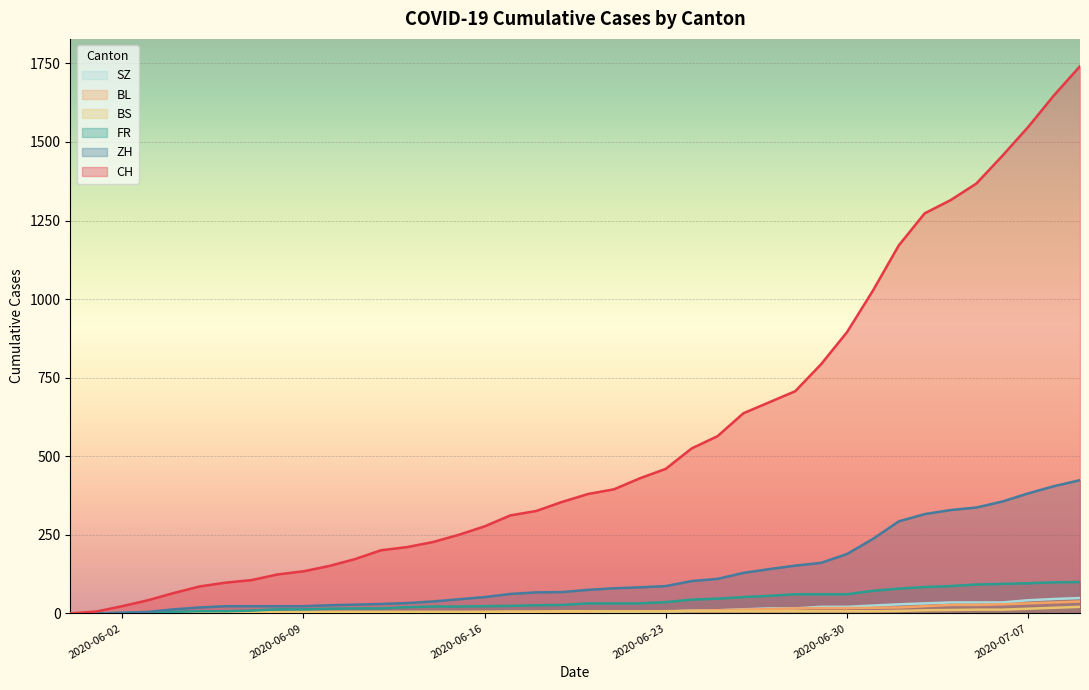

Which category has the lowest value in the SZ series?

2020-05-31